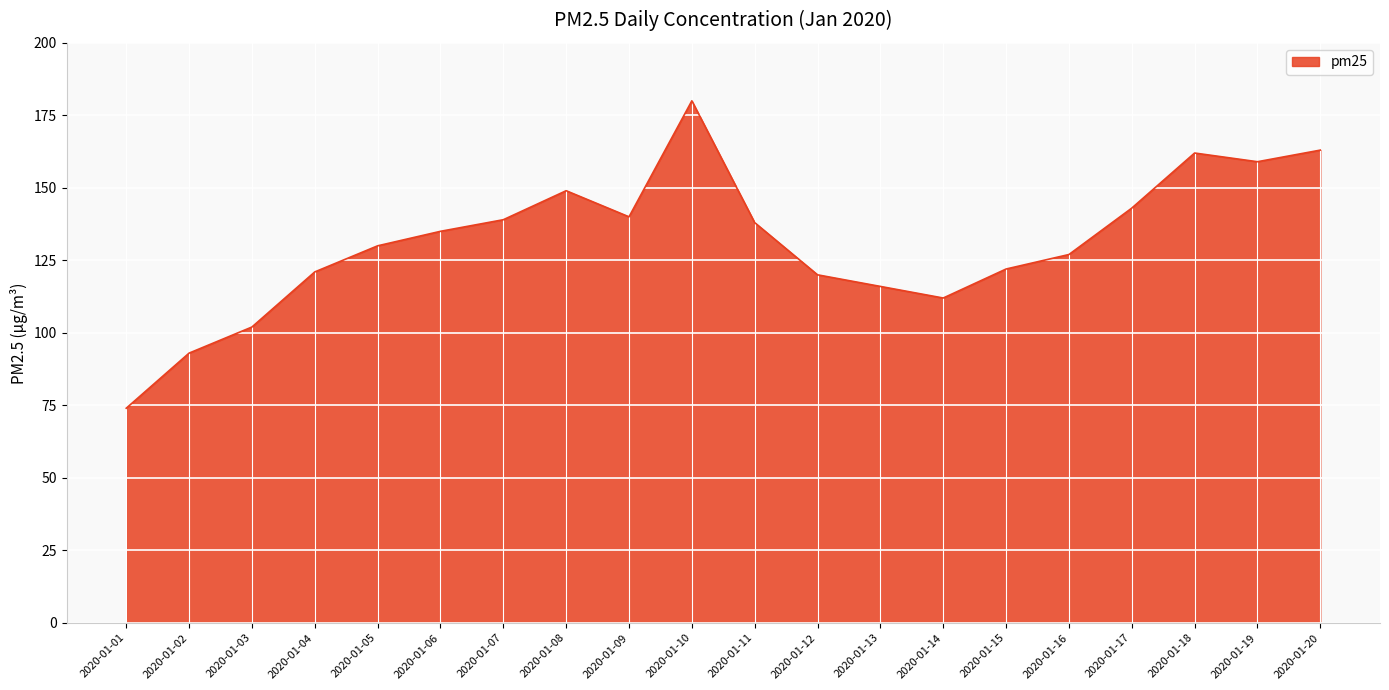

What is the difference between the values at 2020-01-18 and 2020-01-19?

3